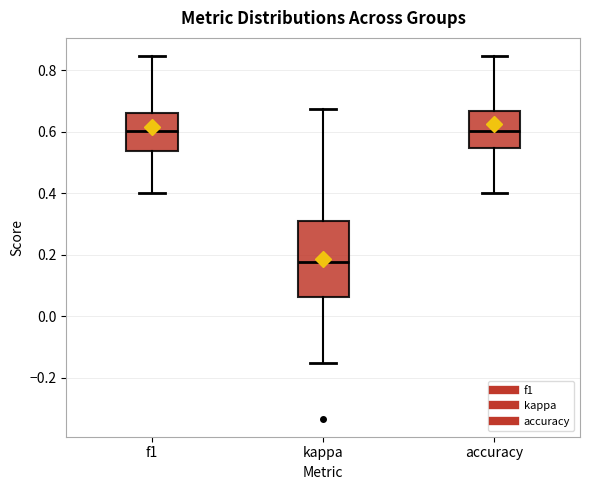

Comparing the boxes themselves (not the whiskers), which one is the tallest?

kappa